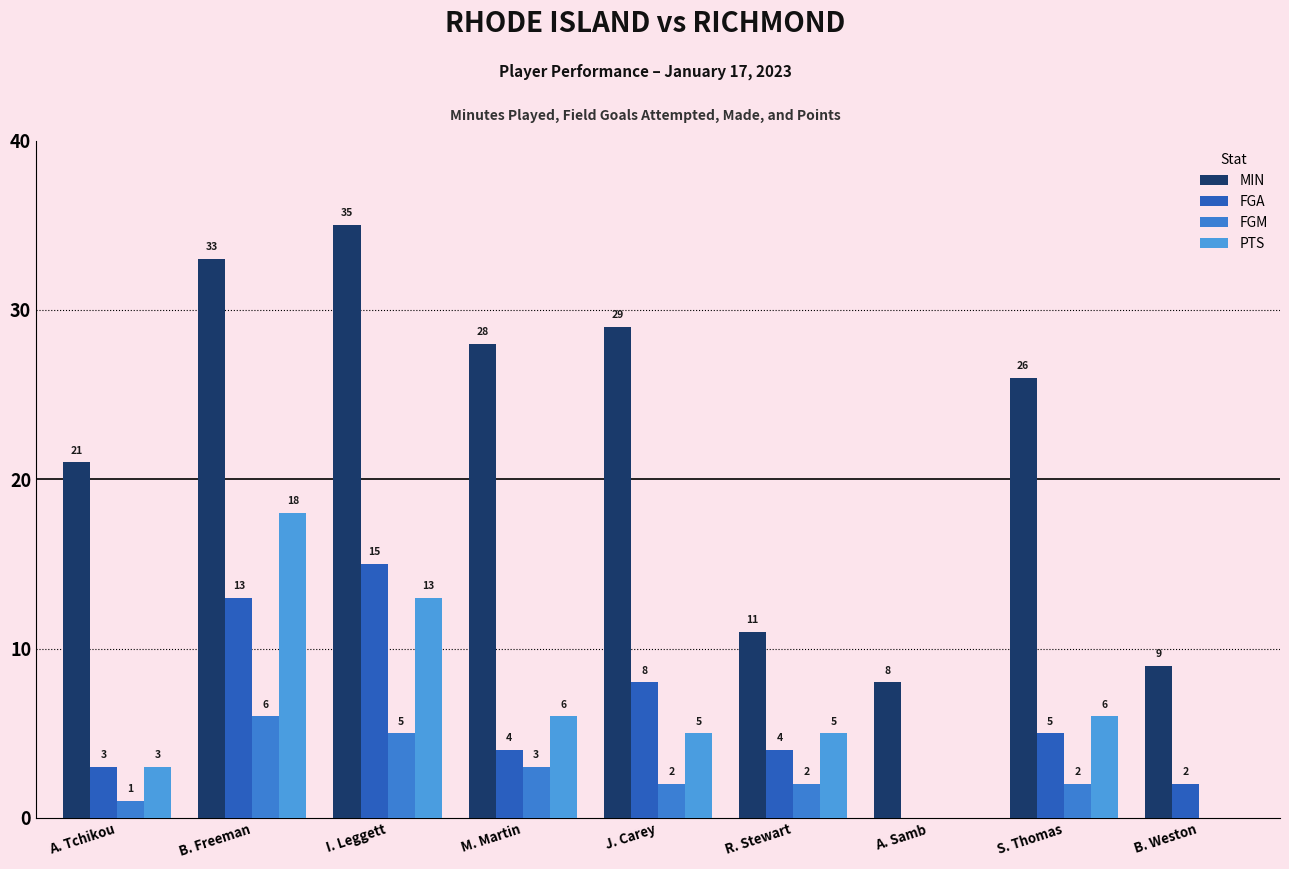

What is the approximate value of FGA at S. Thomas?

5